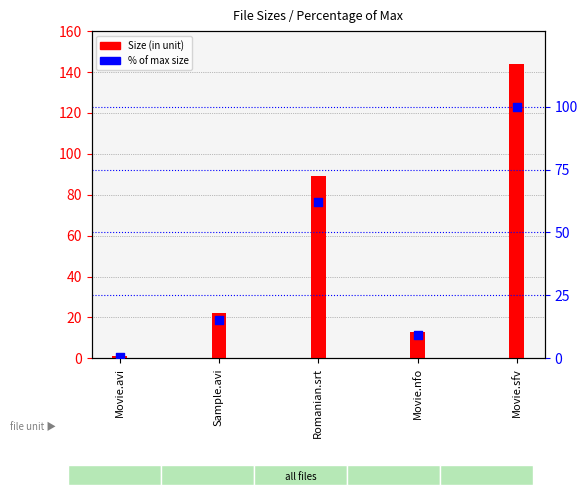

Is the value of Size (in unit) at Movie.avi greater than the value of % of max size at Sample.avi?

No